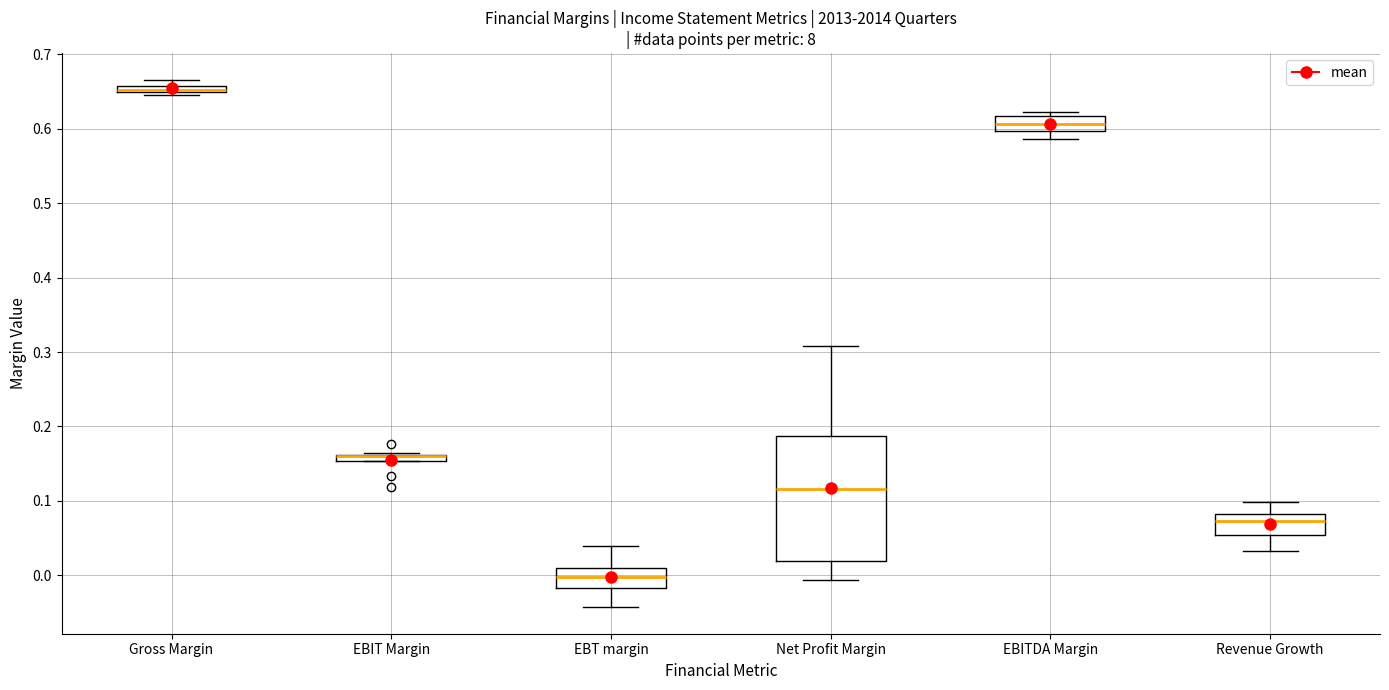

Where does the lower whisker of the box for Net Profit Margin end on the y-axis? The values are not printed on the chart, so give them approximately, as read against the axis.

-0.01